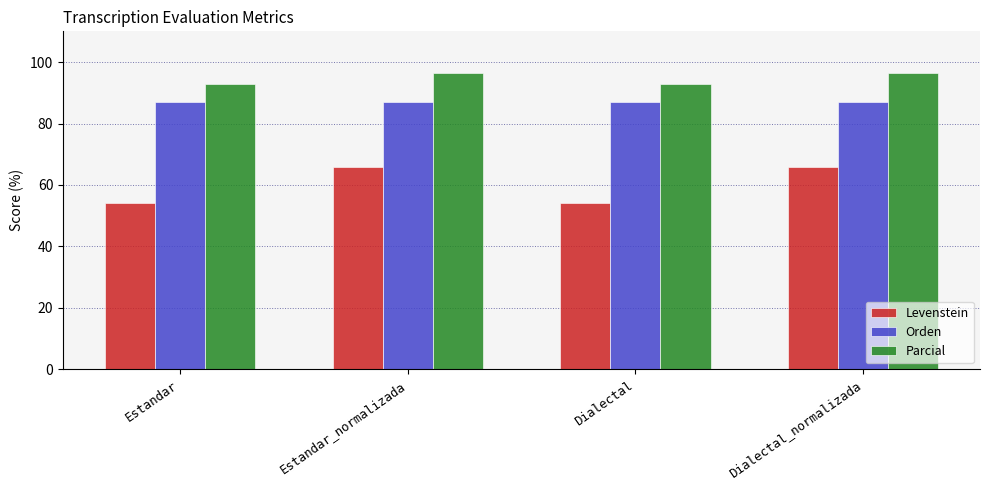

What is the sum of the Parcial values at Estandar_normalizada and Dialectal?

189.3